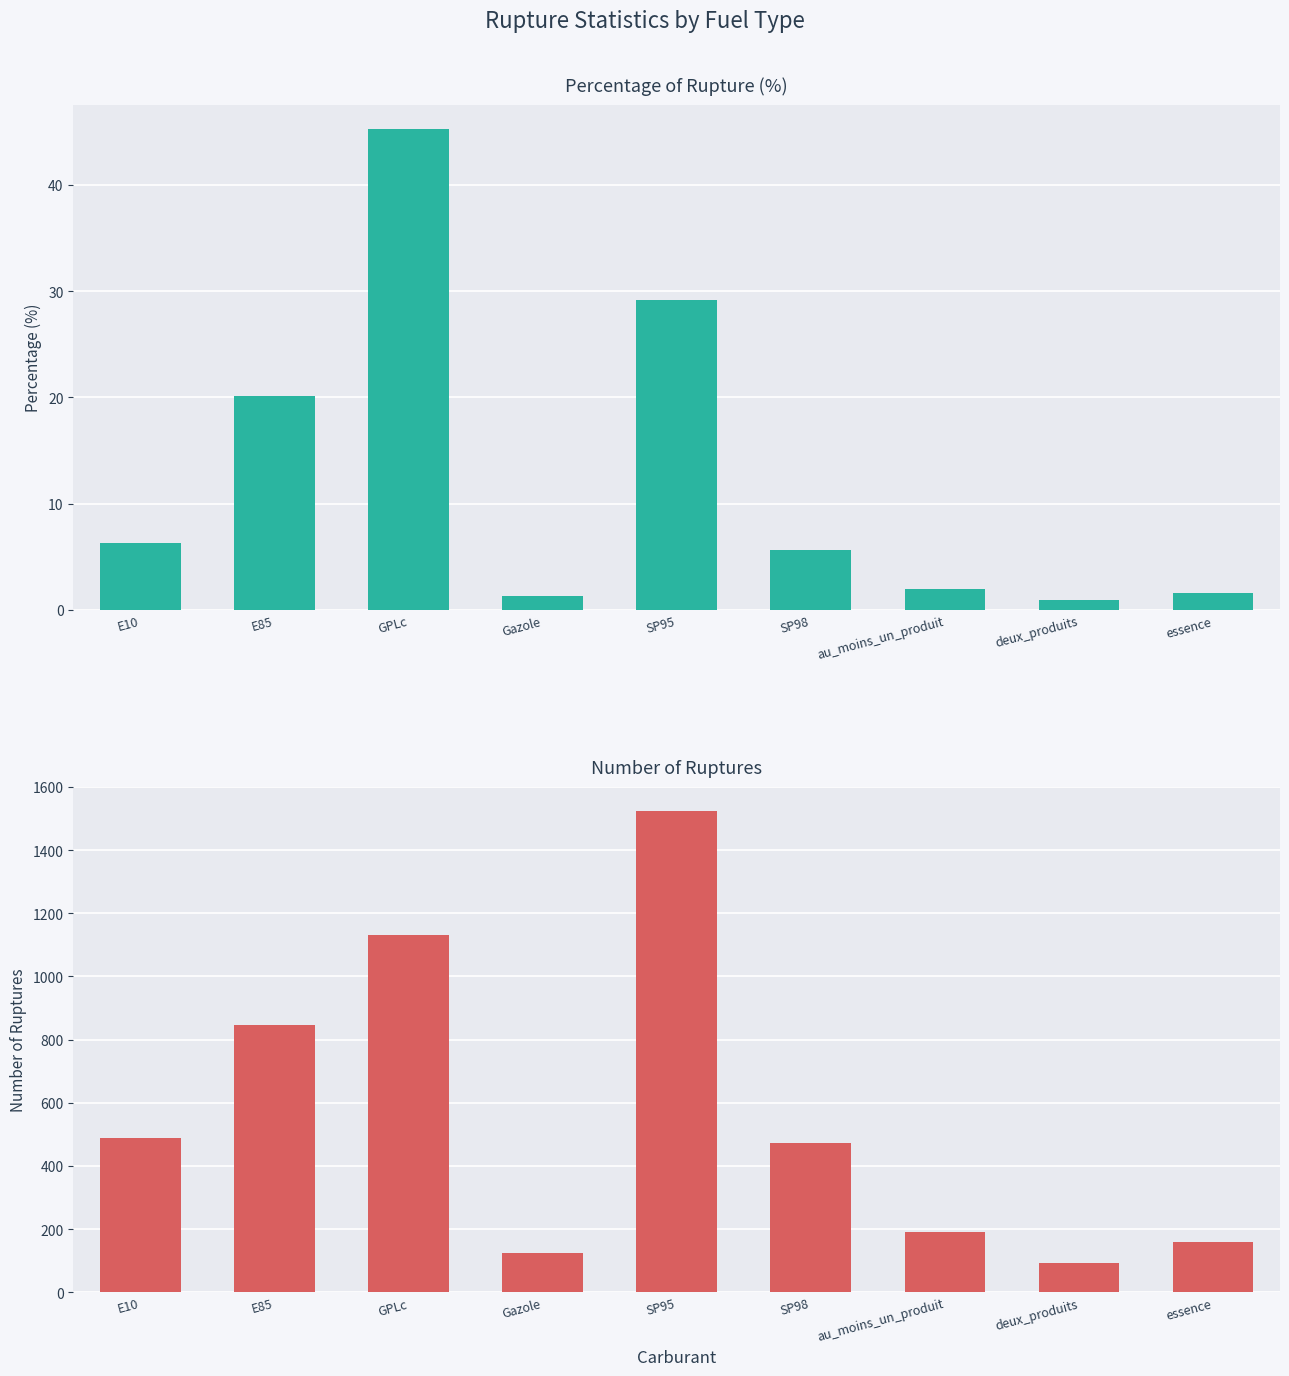

Does the chart contain stacked bars?

No